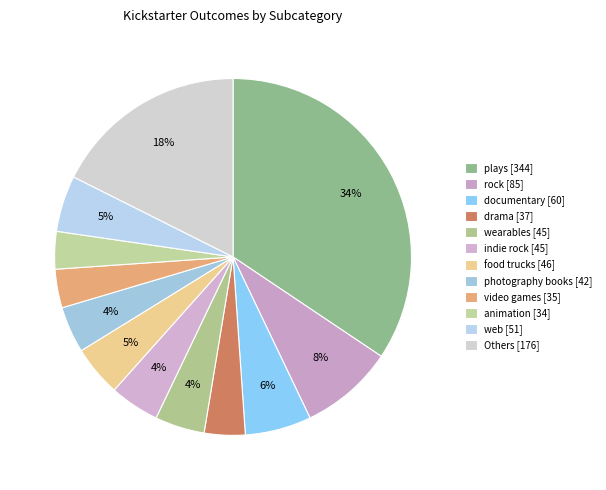

How many segments does this pie chart have?

12